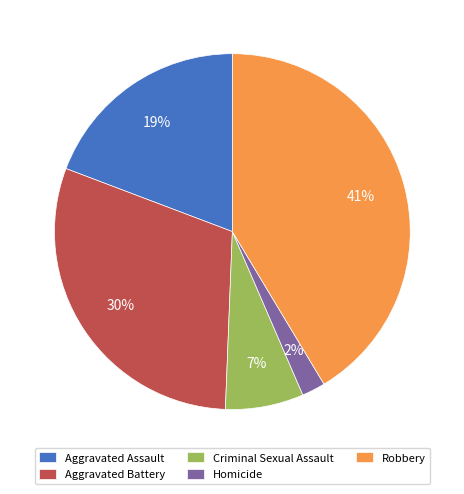

To the nearest percent, what is the combined percentage of Aggravated Assault and Robbery?

61%